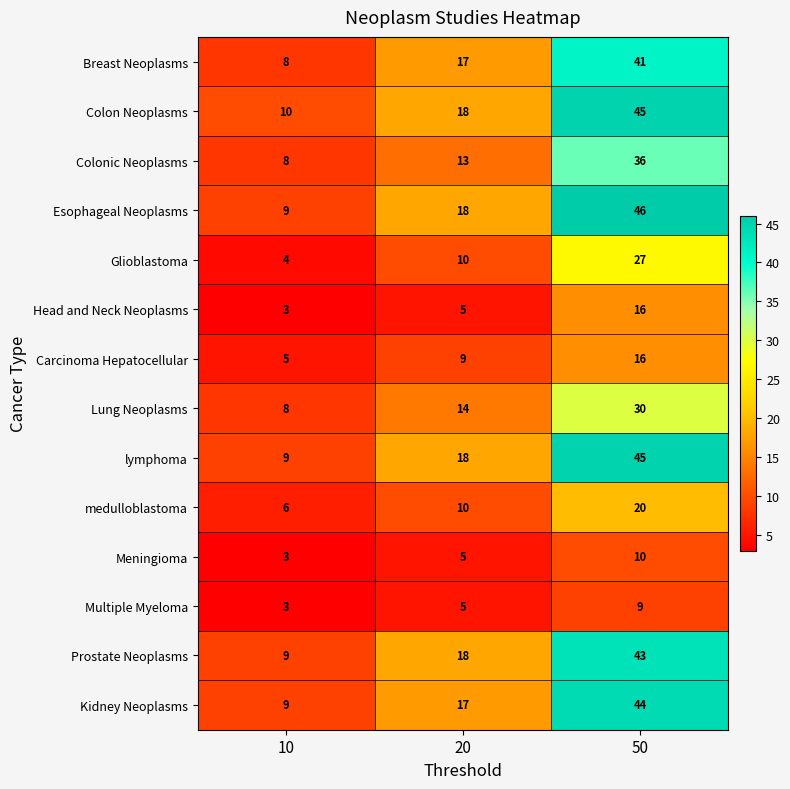

Between 10 and 50, which series saw the biggest shift?

Esophageal Neoplasms